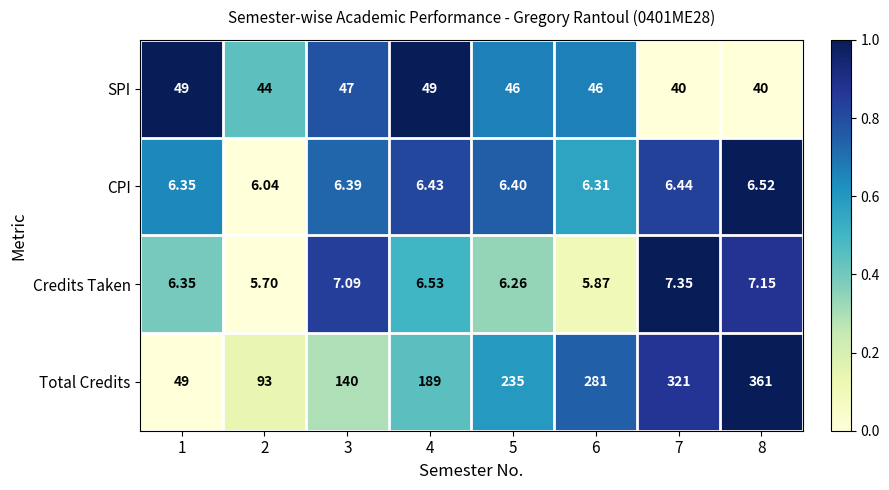

Rank the series by their maximum value, from highest to lowest.

Total Credits, SPI, Credits Taken, CPI